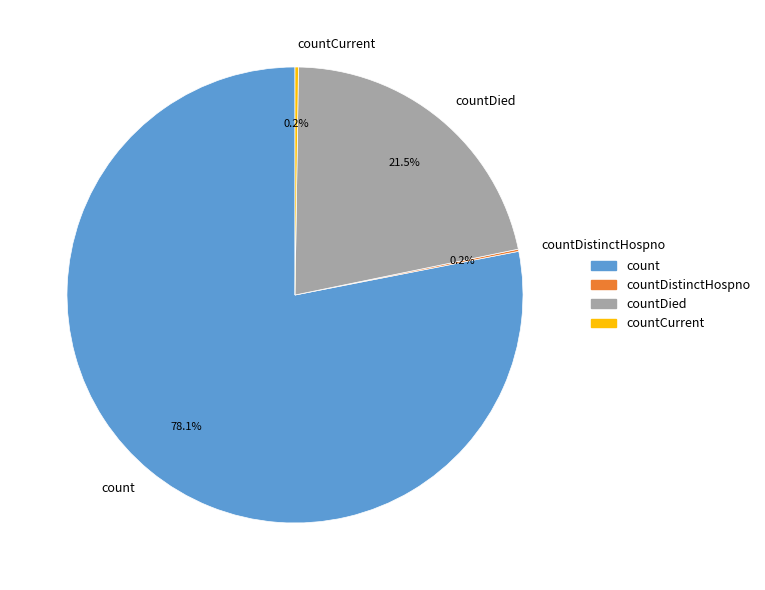

What is the largest slice in the pie chart?

count